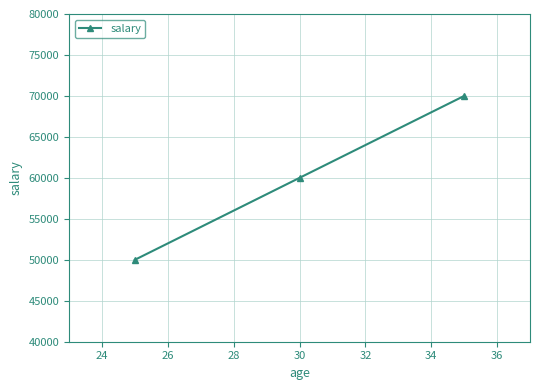

What is the average value?

60000